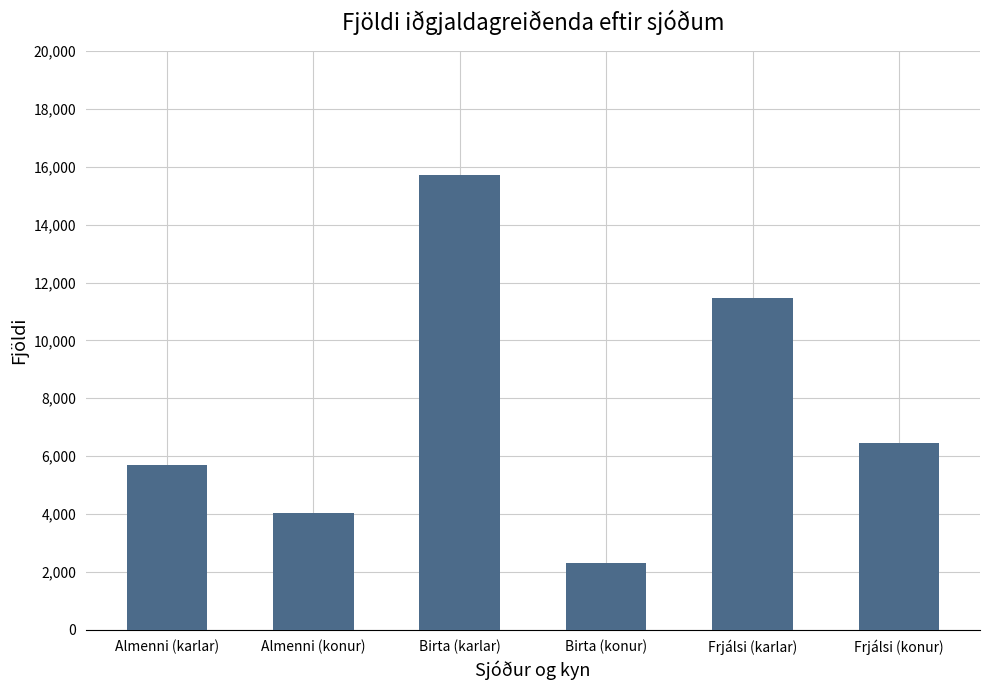

How many distinct data groups are displayed?

1